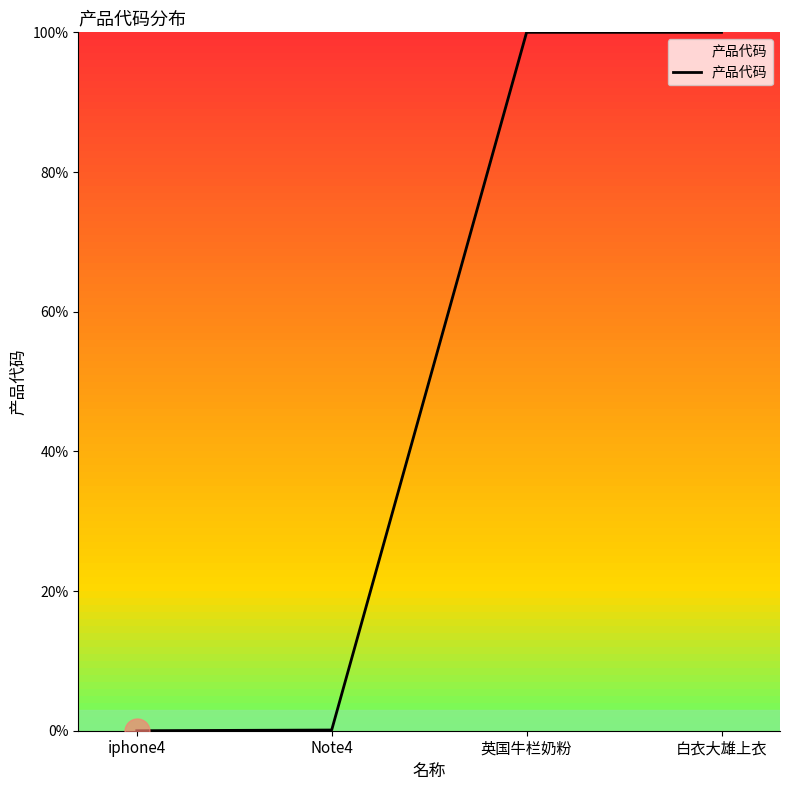

What is the change in value from iphone4 to 白衣大雄上衣?

+100.0